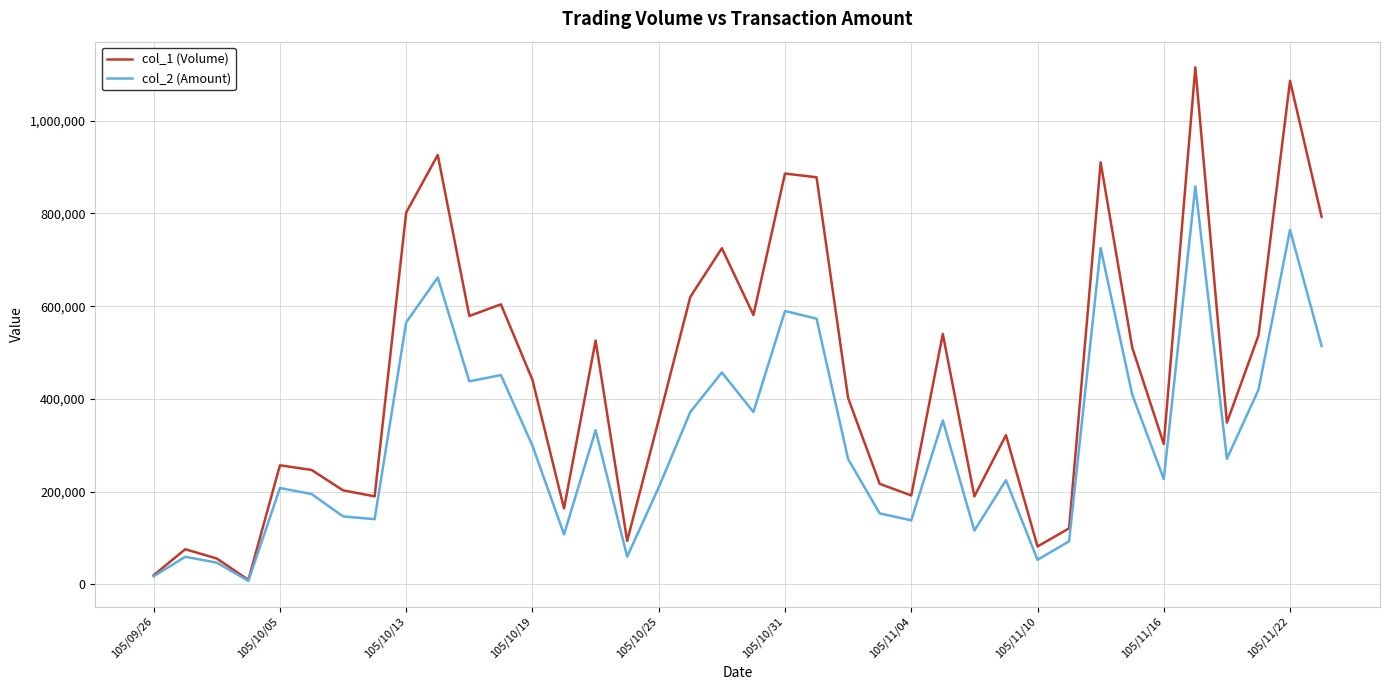

List the series in order of their peak value, highest first.

col_1 (Volume), col_2 (Amount)